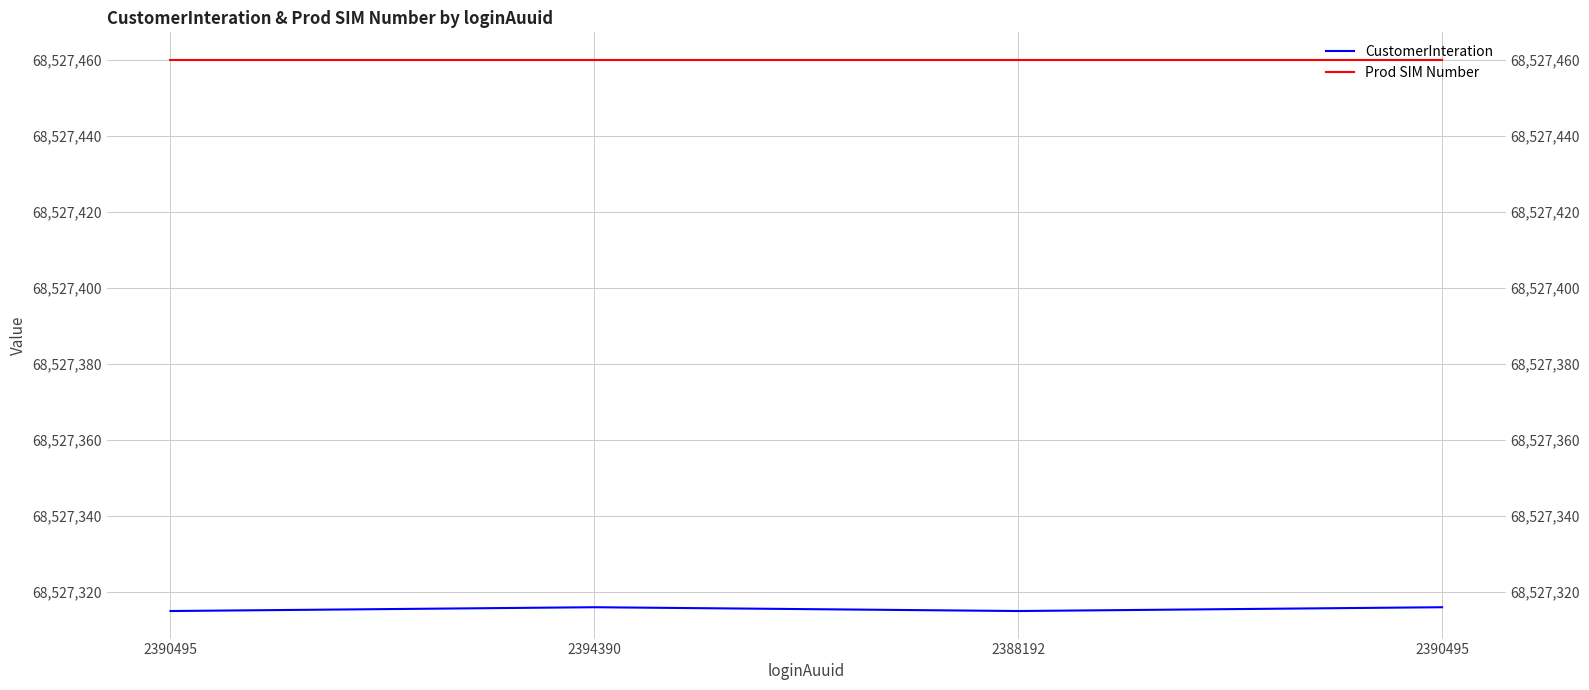

The Prod SIM Number series shows 68527460 at 2394390. True or false?

True